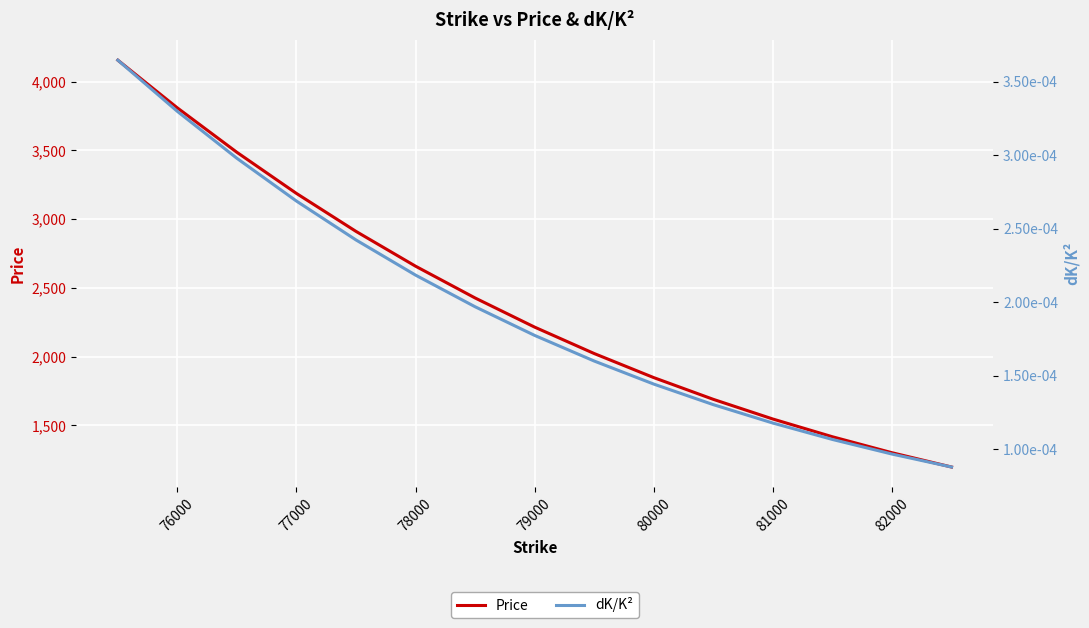

Which series has the largest total across all categories?

Price